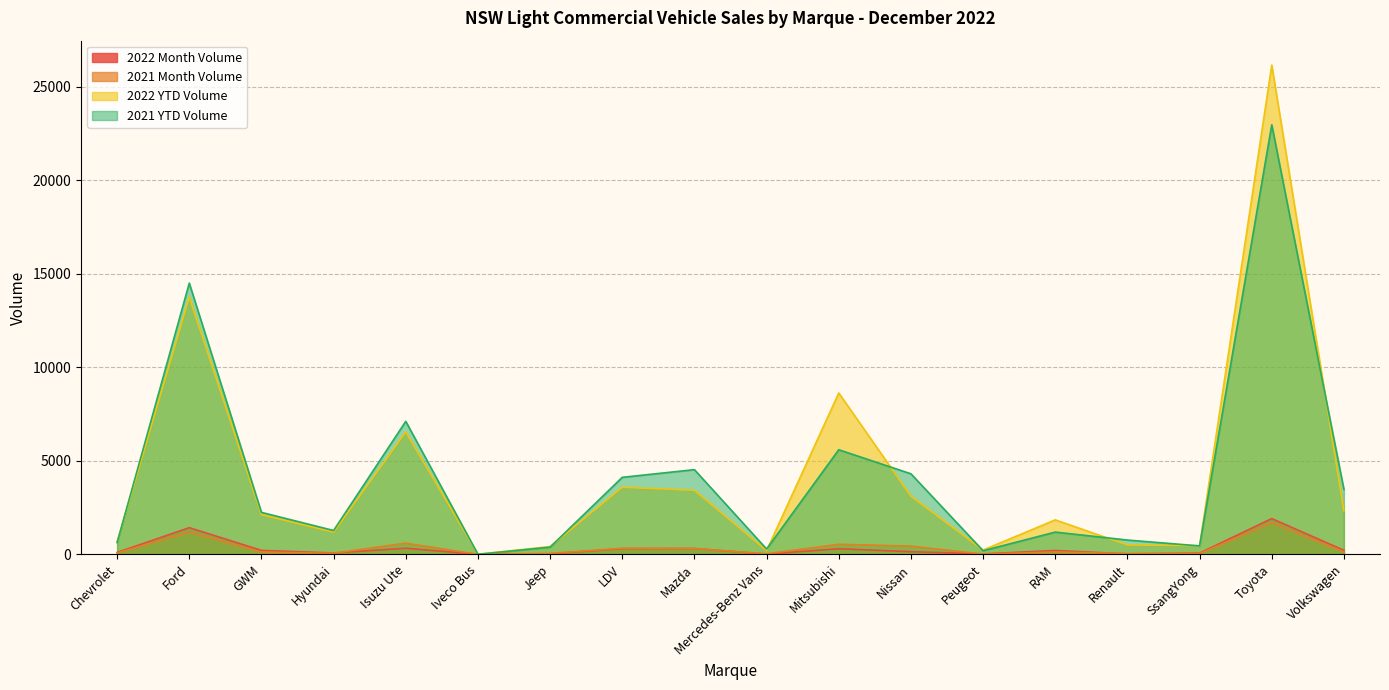

What position from the left is Mercedes-Benz Vans?

10